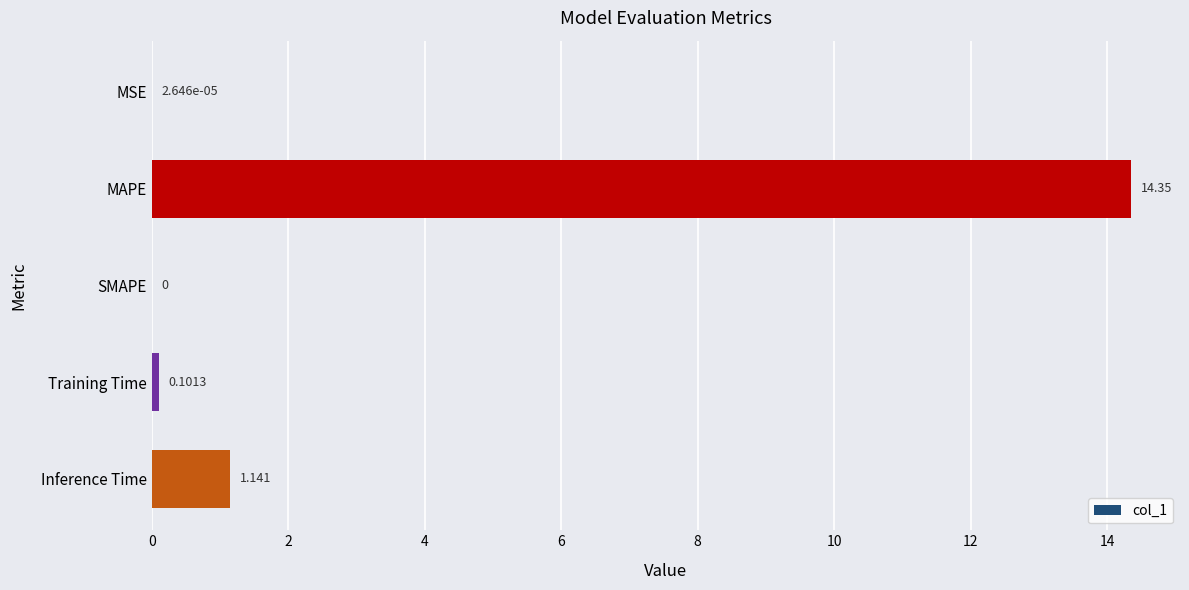

Which label corresponds to the largest value in the chart?

MAPE